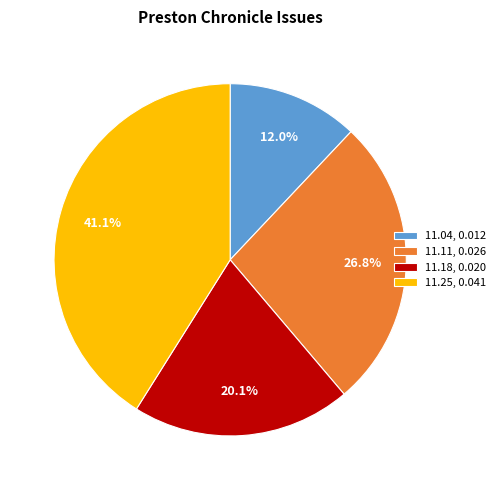

What percentage is NOT represented by 11.11, 0.026?

73.2%